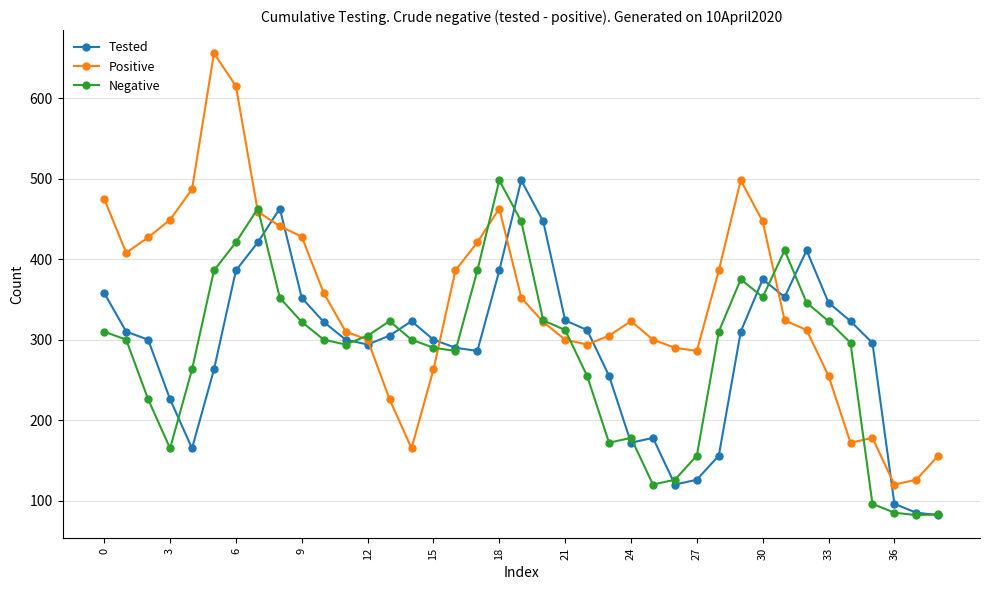

At how many categories does at least one series exceed 389?

18